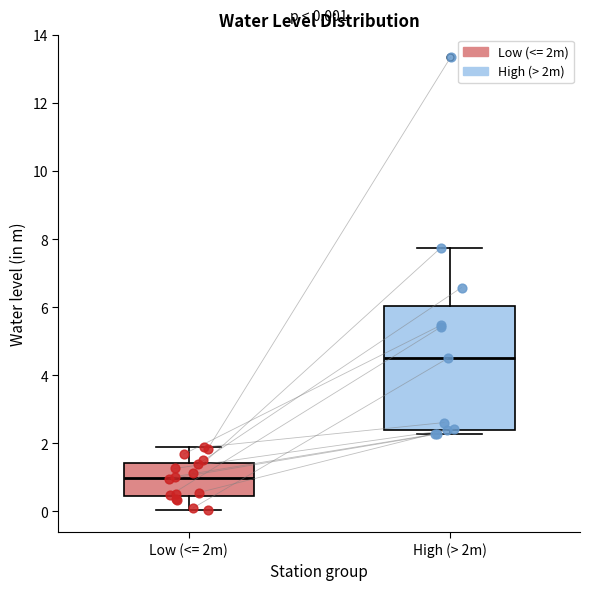

Which box's median line is the highest?

High (> 2m)